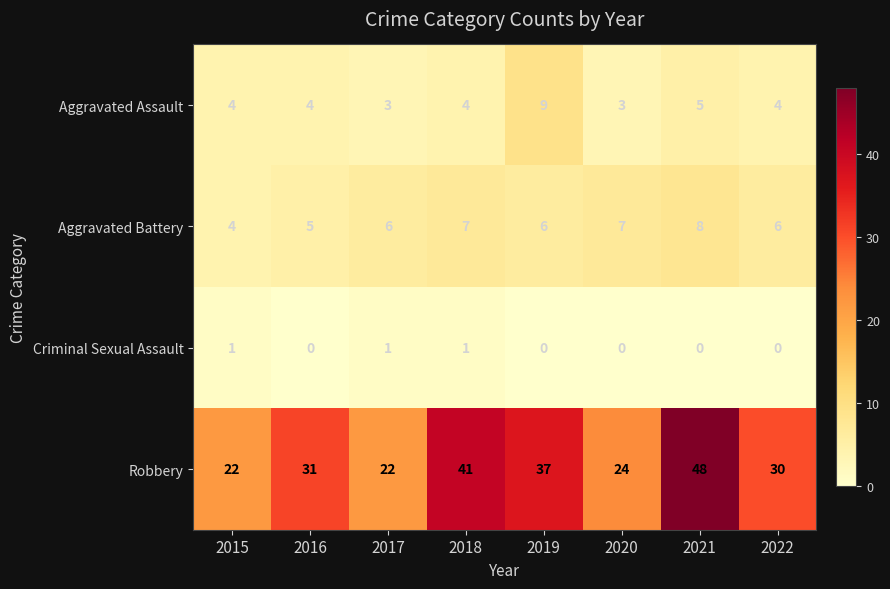

At which label does Aggravated Battery reach its peak?

2021